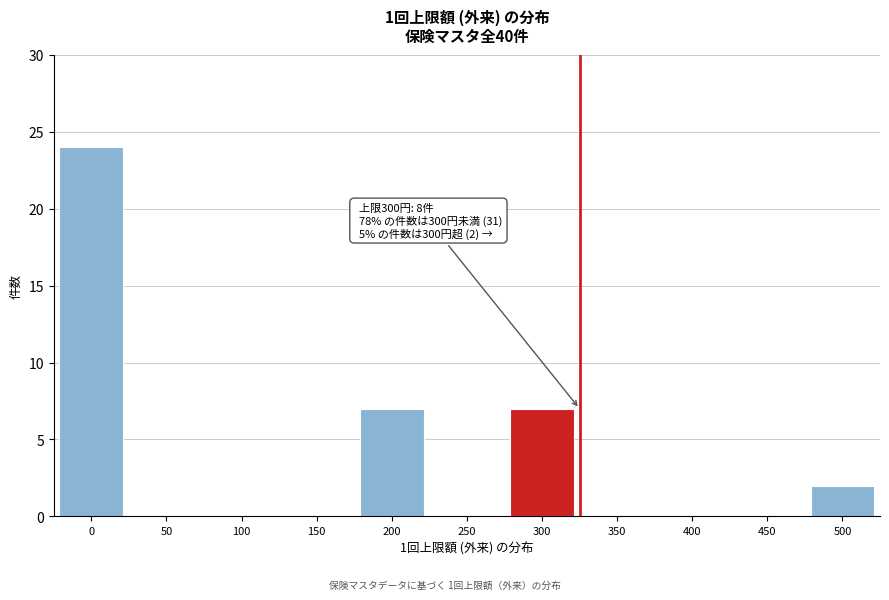

Reading left to right, list all the values displayed in this chart.

0=24	50=0	100=0	150=0	200=7	250=0	300=7	350=0	400=0	450=0	500=2